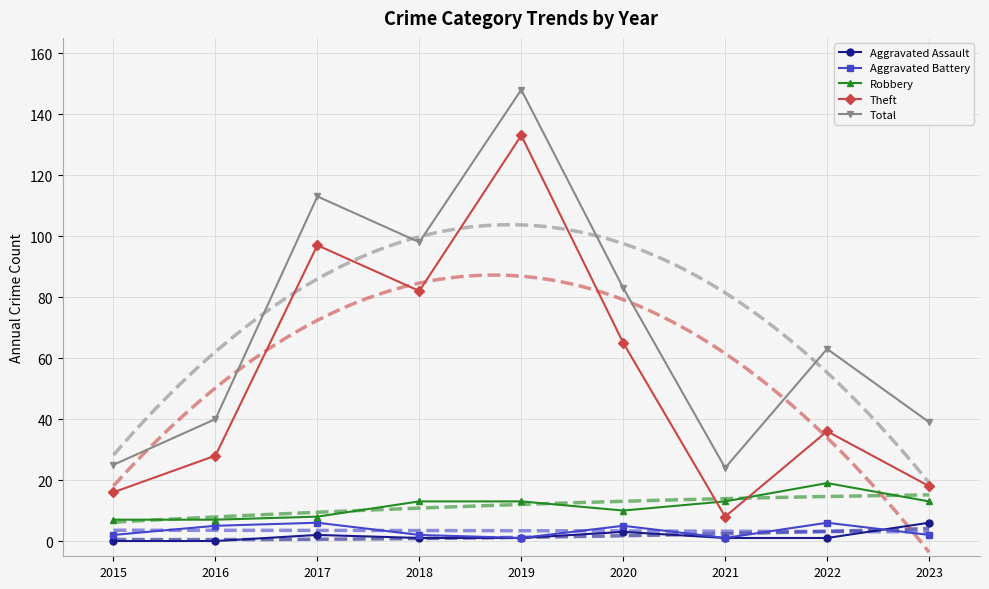

Which has a higher value, 2016 or 2015?

2016